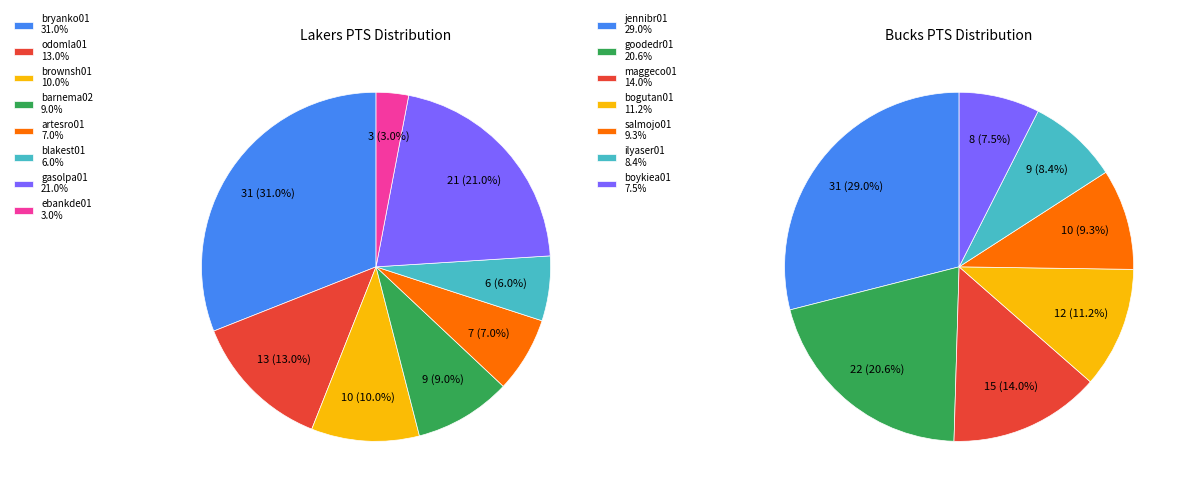

Rank the categories by value from highest to lowest.

bryanko01, gasolpa01, odomla01, brownsh01, barnema02, artesro01, blakest01, ebankde01